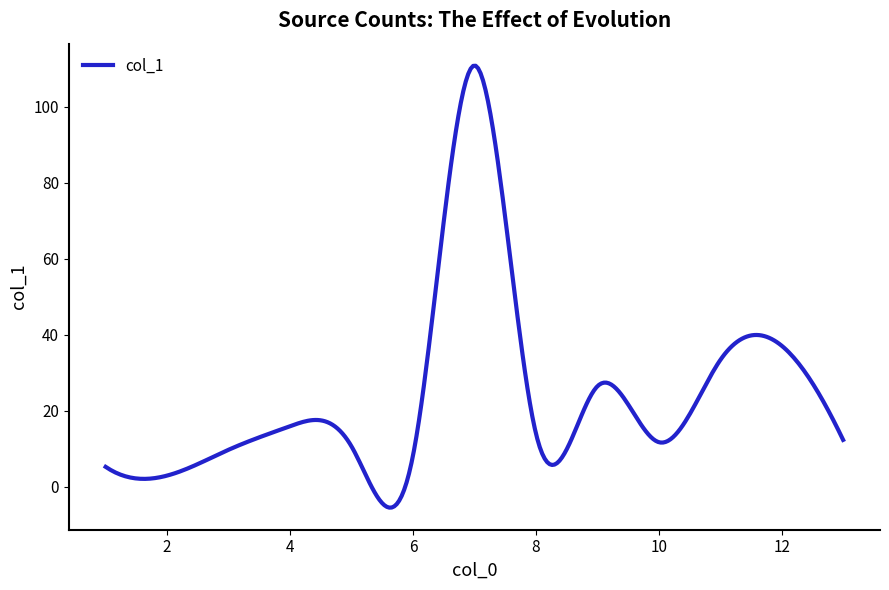

What is the maximum value shown in the chart?

110.8